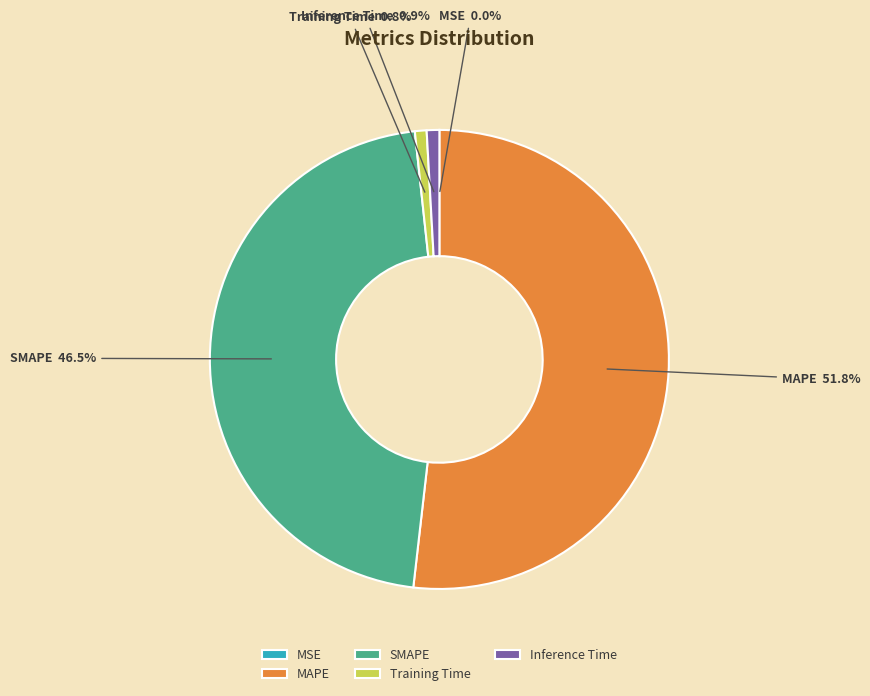

Does SMAPE represent more than half of the total?

No